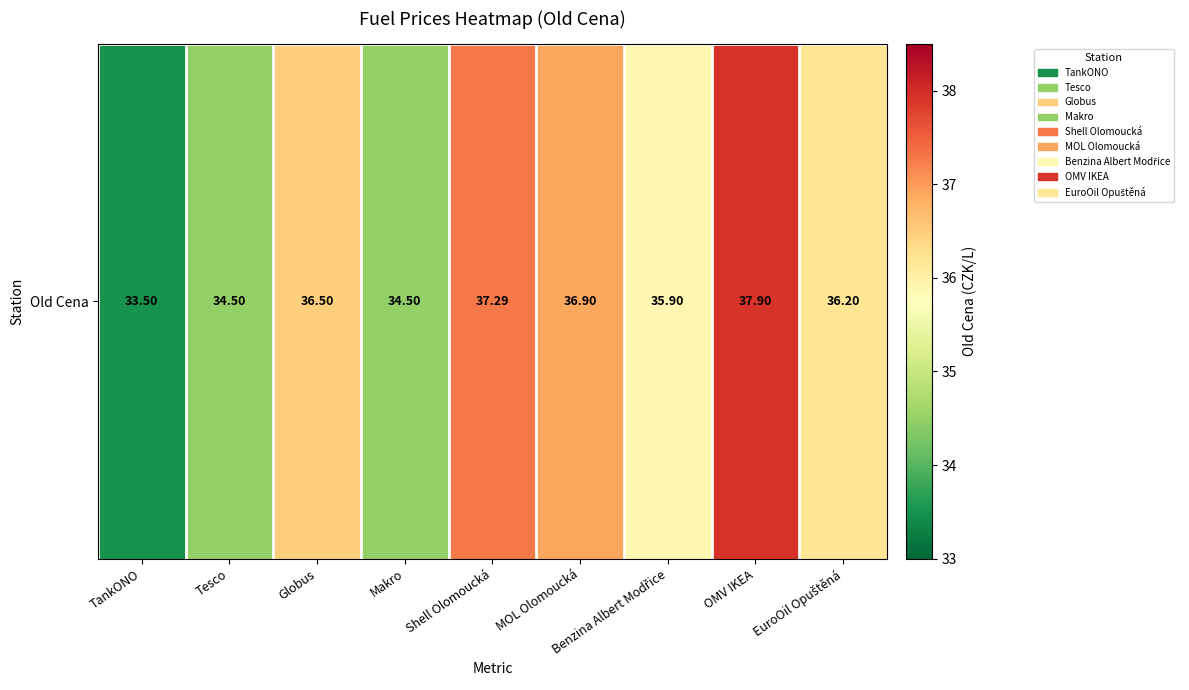

What is the difference between the maximum and minimum values?

4.4